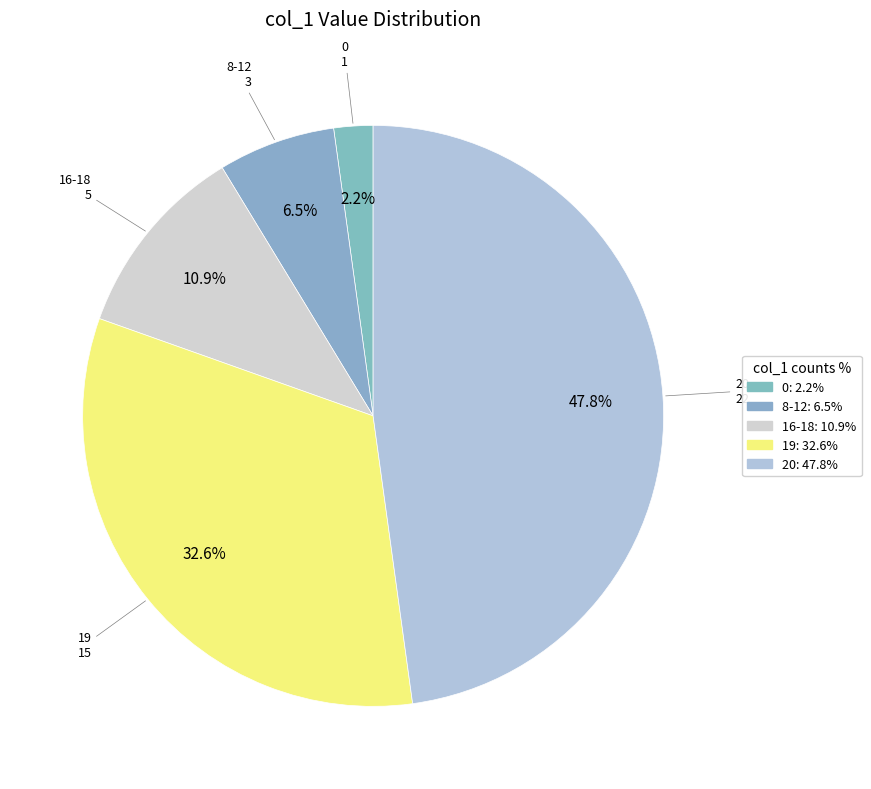

Count the number of slices in the pie.

5